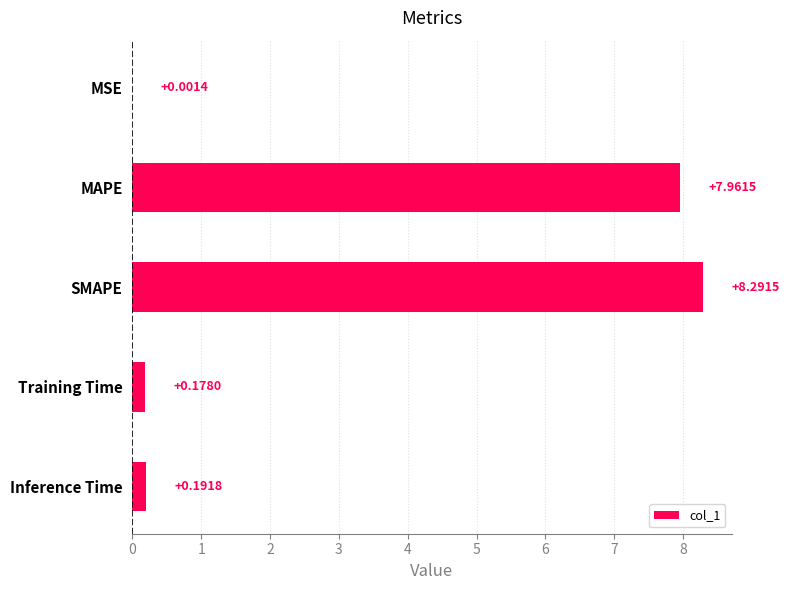

Which label corresponds to the largest value in the chart?

SMAPE